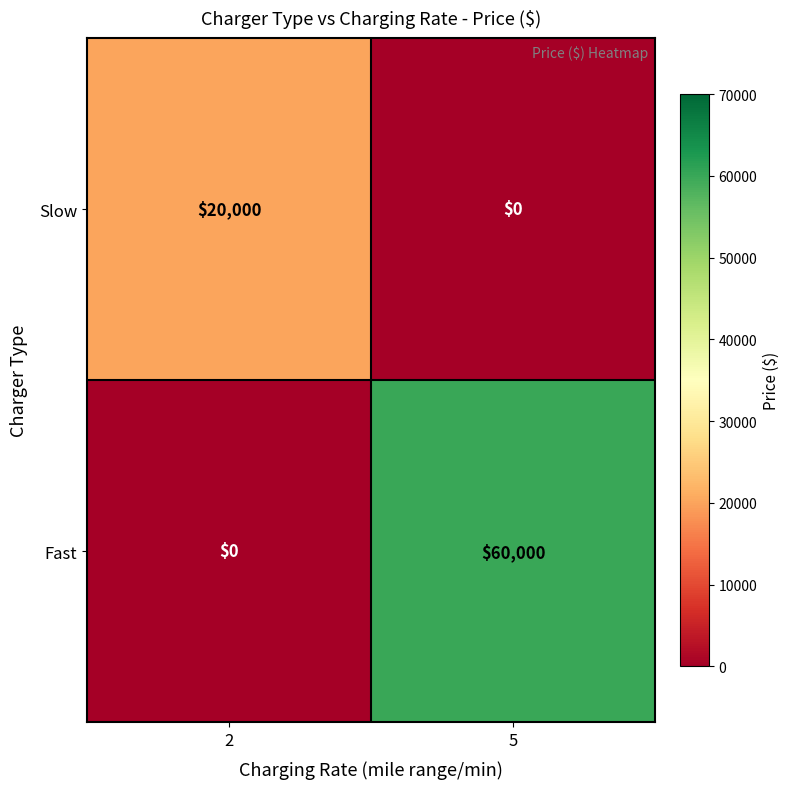

How many values in the Slow series are below 20000?

1